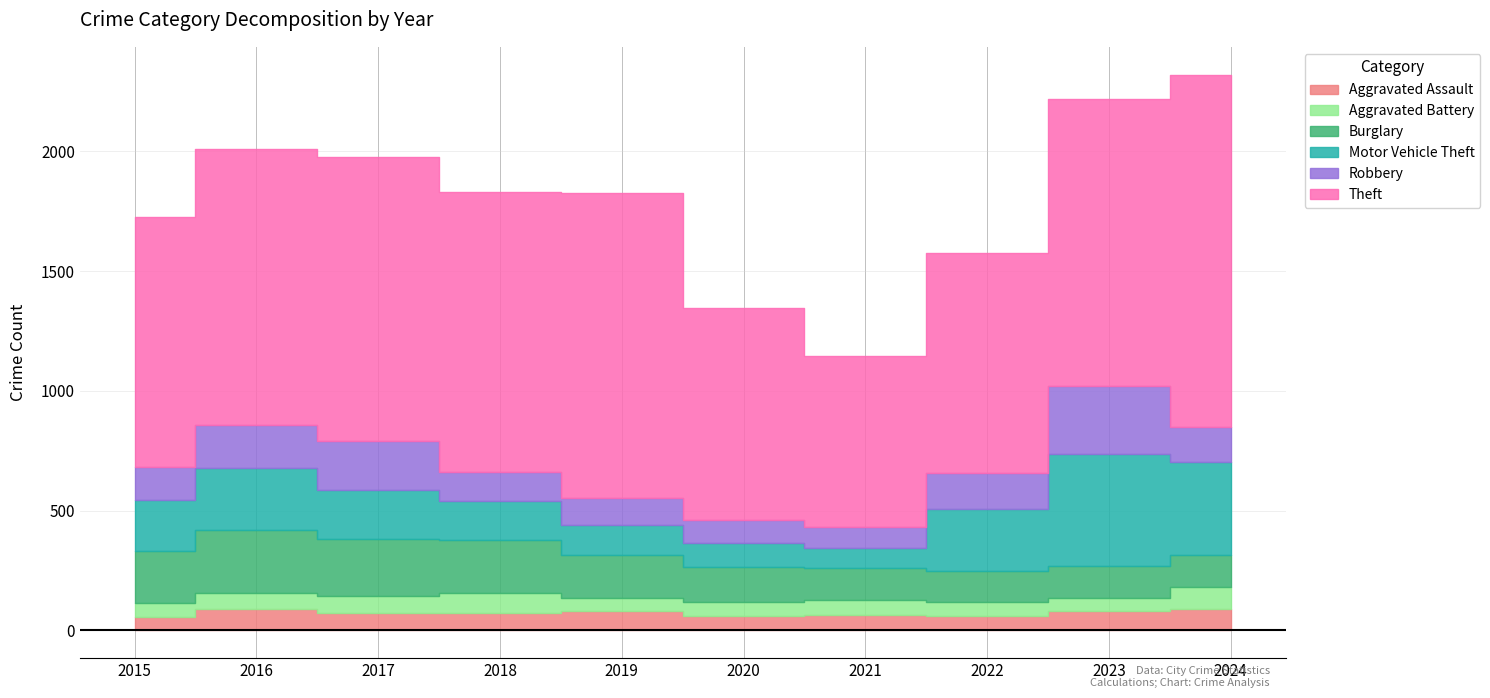

True or false: Aggravated Assault and Theft intersect in this chart.

False